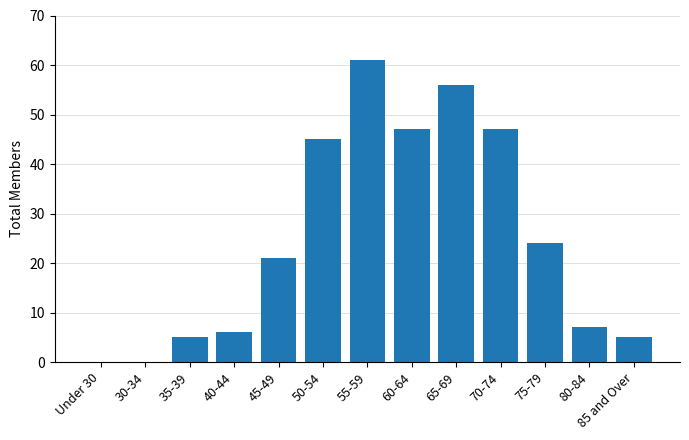

What is the sum of the values at 50-54 and 80-84?

52